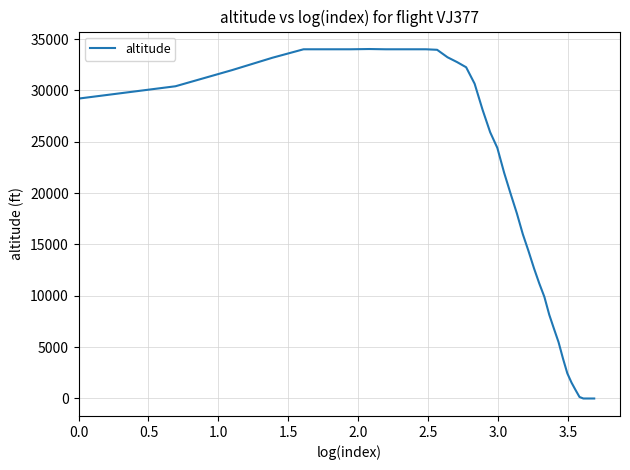

What is the greatest value displayed?

34025